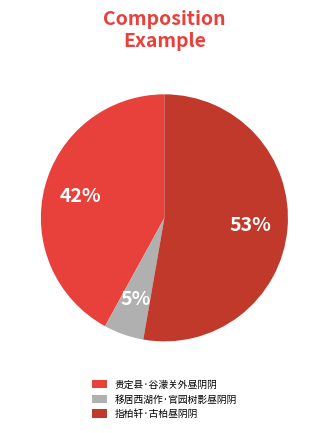

Approximately how many times larger is the value at 移居西湖作·官园树影昼阴阴 compared to 指柏轩·古柏昼阴阴?

0.1